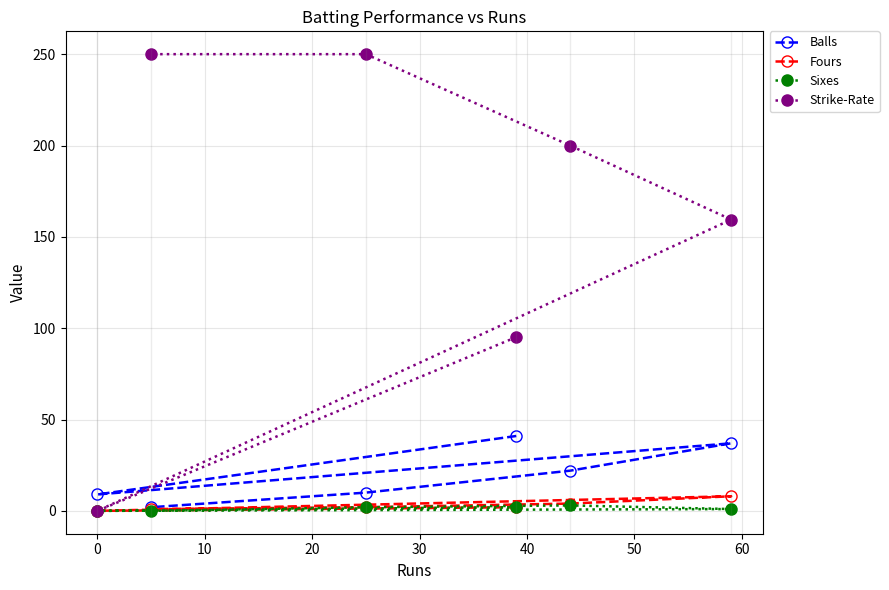

What is the difference between the maximum and minimum values in the Balls series?

39.0